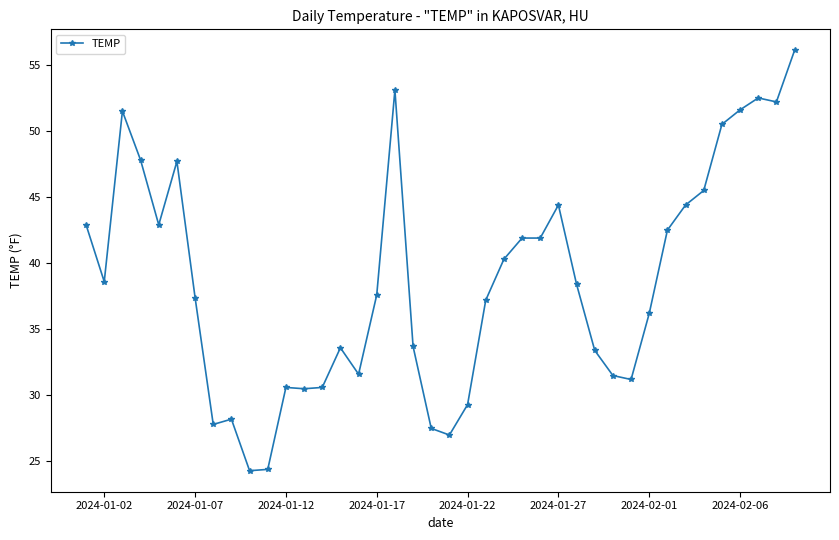

What is the difference between the maximum and minimum values?

31.8